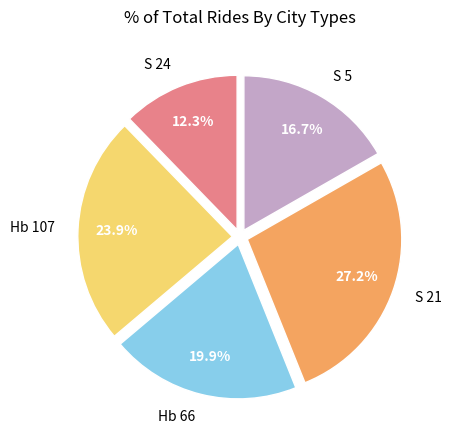

To the nearest percent, what percentage of the pie is S 24?

12%